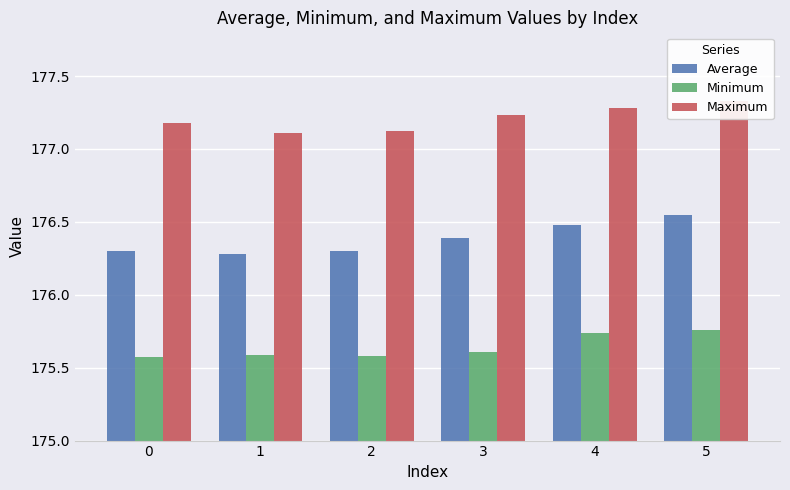

At which category is the sum across all series the highest?

5